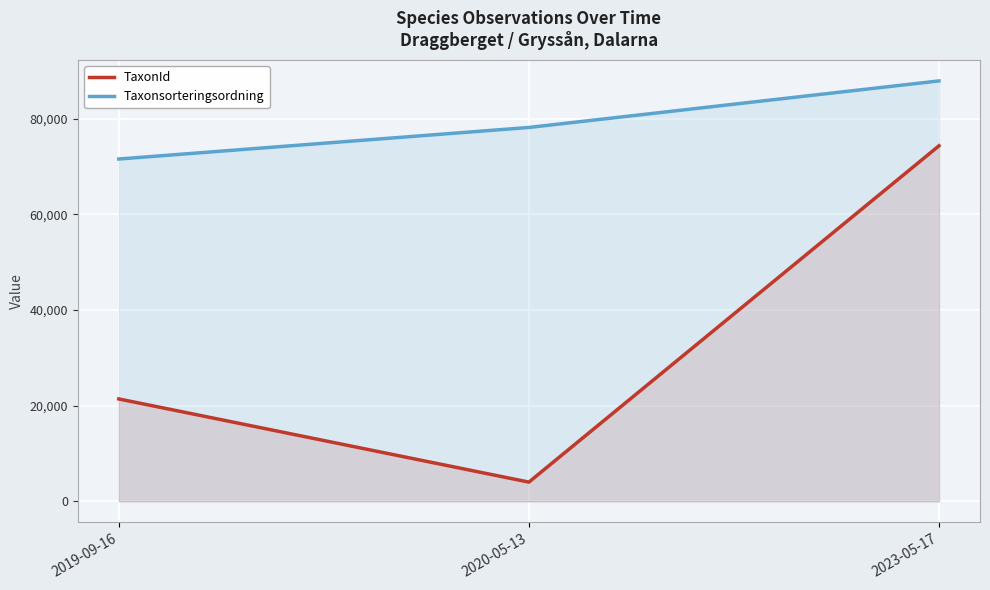

What position from the left is 2020-05-13?

2